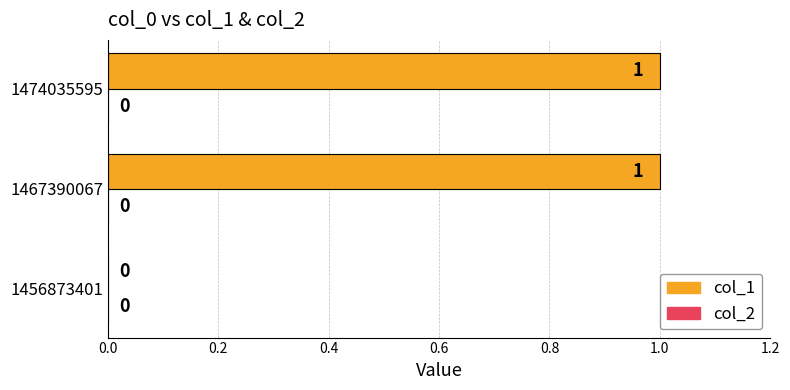

At which label is the value closest to 0?

1456873401